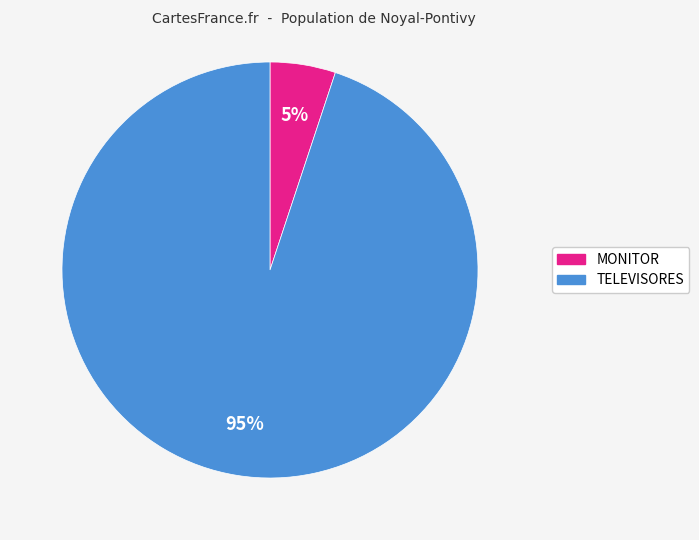

Which category has the biggest portion of the pie?

TELEVISORES